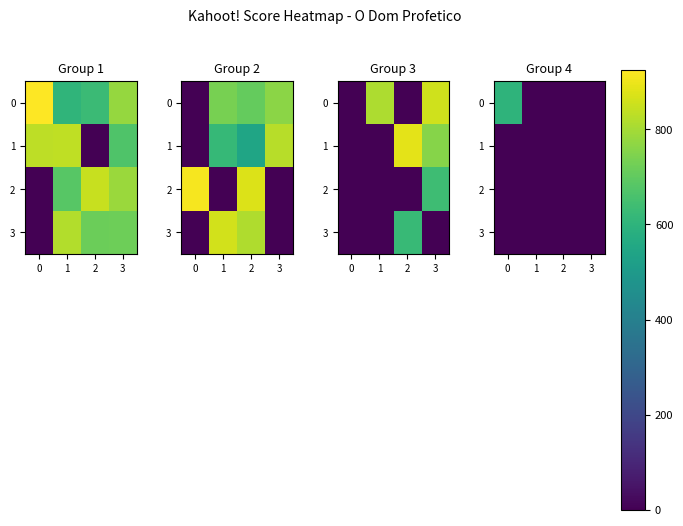

How many distinct data groups are displayed?

4